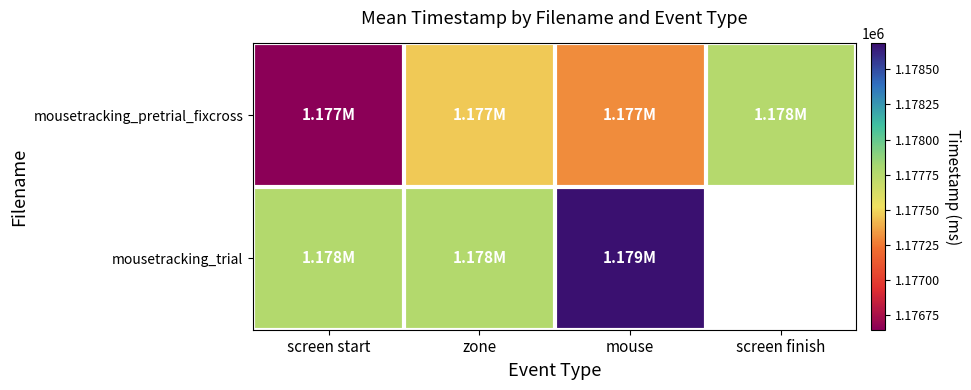

Which series has the widest spread of values?

mousetracking_pretrial_fixcross